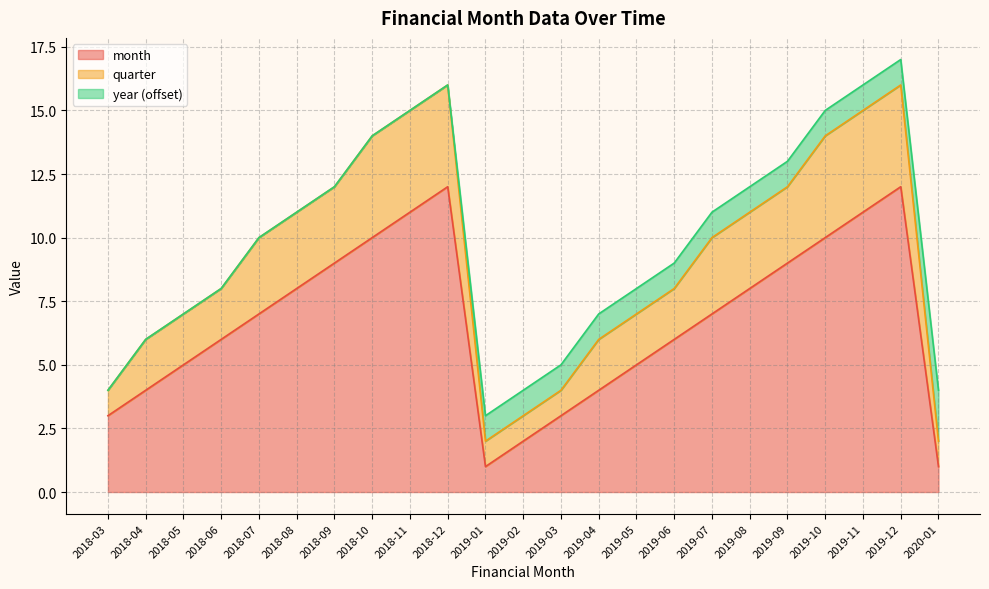

How many interior local valleys does the quarter series have?

1